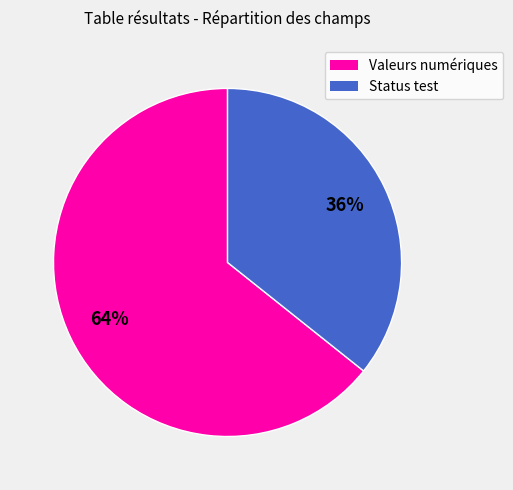

The Valeurs numériques slice represents 51% of the pie. True or false?

False